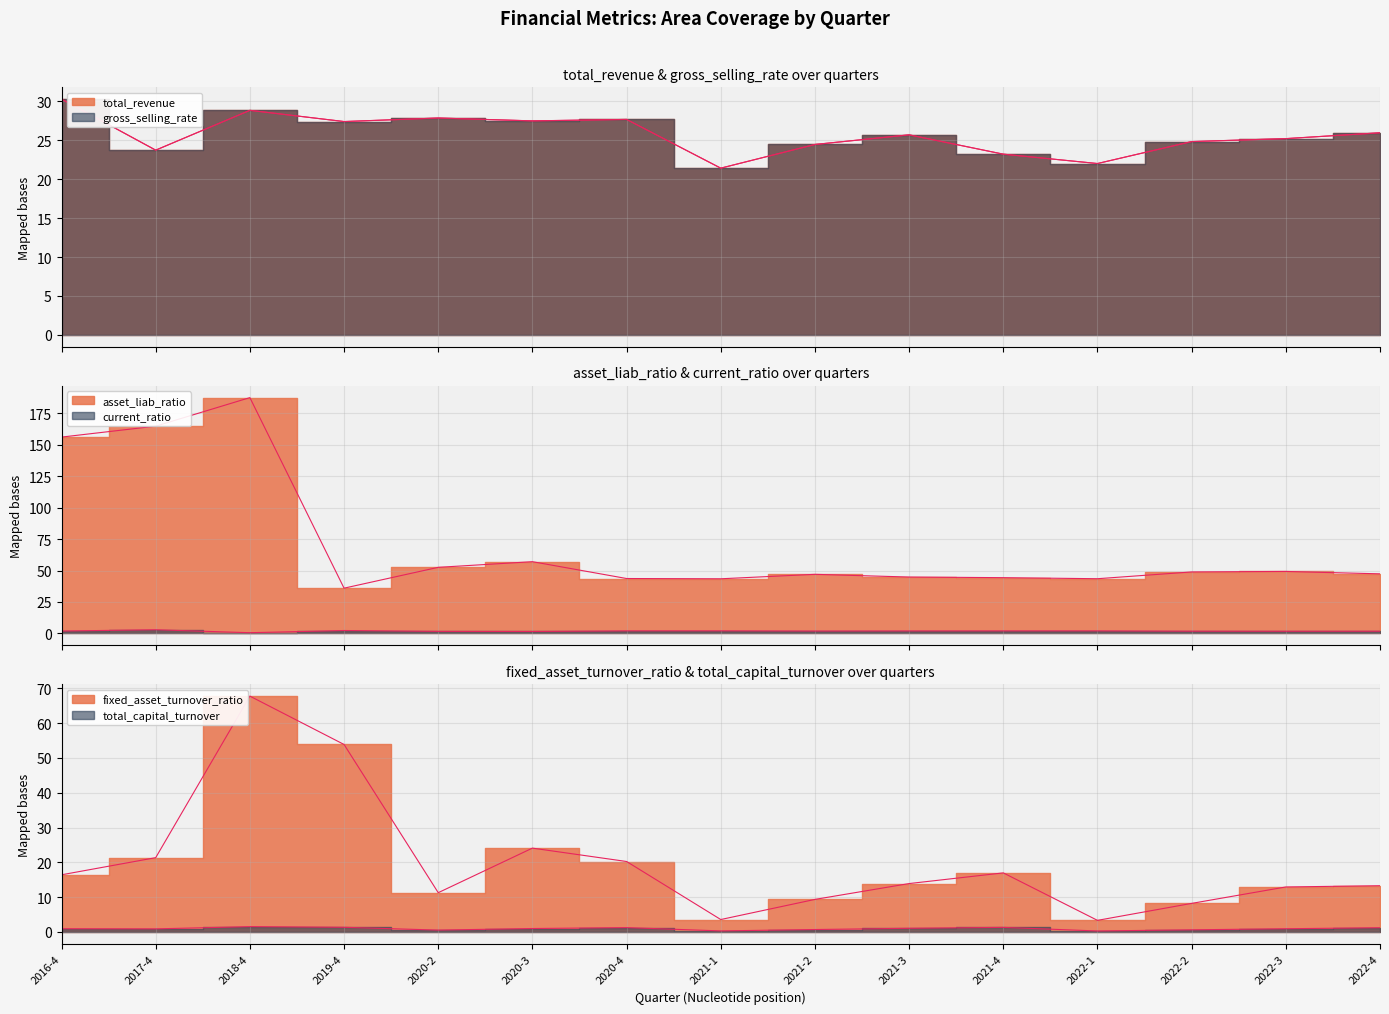

Reading left to right, extract all data points from this chart.

total_revenue: 2016-4=30.3	2017-4=23.7	2018-4=28.9	2019-4=27.4	2020-2=27.9	2020-3=27.5	2020-4=27.7	2021-1=21.4	2021-2=24.5	2021-3=25.7	2021-4=23.2	2022-1=22.0	2022-2=24.8	2022-3=25.2	2022-4=26.0
gross_selling_rate: 2016-4=30.3	2017-4=23.7	2018-4=28.9	2019-4=27.4	2020-2=27.9	2020-3=27.5	2020-4=27.7	2021-1=21.4	2021-2=24.5	2021-3=25.7	2021-4=23.2	2022-1=22.0	2022-2=24.8	2022-3=25.2	2022-4=26.0
asset_liab_ratio: 2016-4=156.2	2017-4=164.8	2018-4=187.6	2019-4=35.9	2020-2=52.5	2020-3=57.0	2020-4=43.6	2021-1=43.4	2021-2=47.0	2021-3=44.8	2021-4=44.3	2022-1=43.5	2022-2=48.9	2022-3=49.3	2022-4=47.3
total_capital_turnover: 2016-4=0.9	2017-4=0.9	2018-4=1.5	2019-4=1.3	2020-2=0.5	2020-3=1.0	2020-4=1.2	2021-1=0.3	2021-2=0.7	2021-3=1.0	2021-4=1.3	2022-1=0.2	2022-2=0.6	2022-3=0.9	2022-4=1.2
fixed_asset_turnover_ratio: 2016-4=16.4	2017-4=21.3	2018-4=67.8	2019-4=53.9	2020-2=11.3	2020-3=24.1	2020-4=20.2	2021-1=3.5	2021-2=9.3	2021-3=13.9	2021-4=17.0	2022-1=3.3	2022-2=8.2	2022-3=12.9	2022-4=13.3
current_ratio: 2016-4=1.8	2017-4=2.9	2018-4=0.5	2019-4=2.3	2020-2=1.6	2020-3=1.5	2020-4=2.0	2021-1=2.0	2021-2=1.8	2021-3=1.9	2021-4=1.9	2022-1=2.0	2022-2=1.7	2022-3=1.7	2022-4=1.7